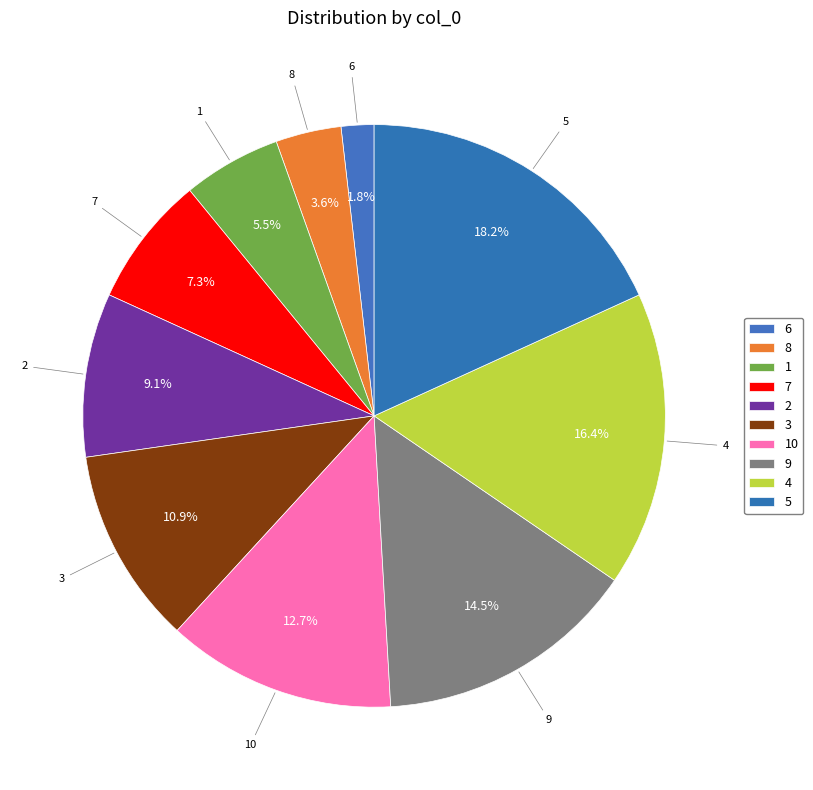

What is the total percentage of 9 and 1?

20.0%